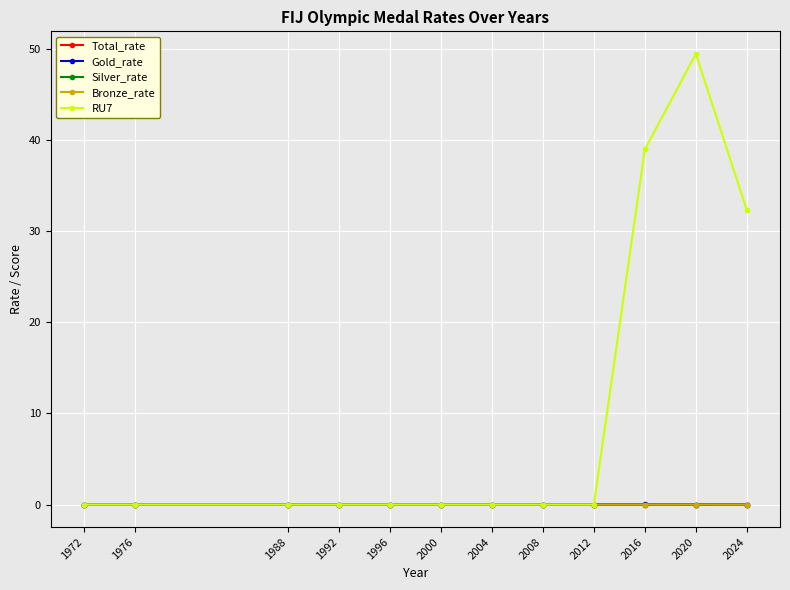

Which series has the largest total across all categories?

RU7